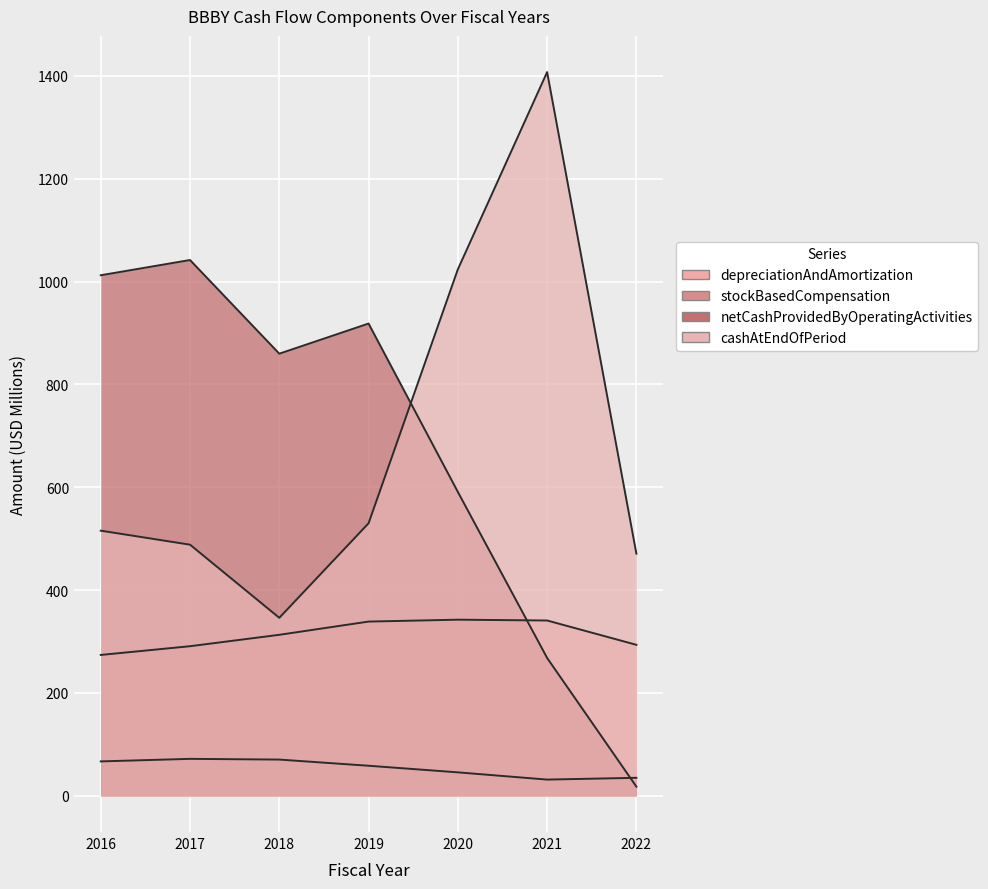

True or false: cashAtEndOfPeriod and depreciationAndAmortization intersect in this chart.

False